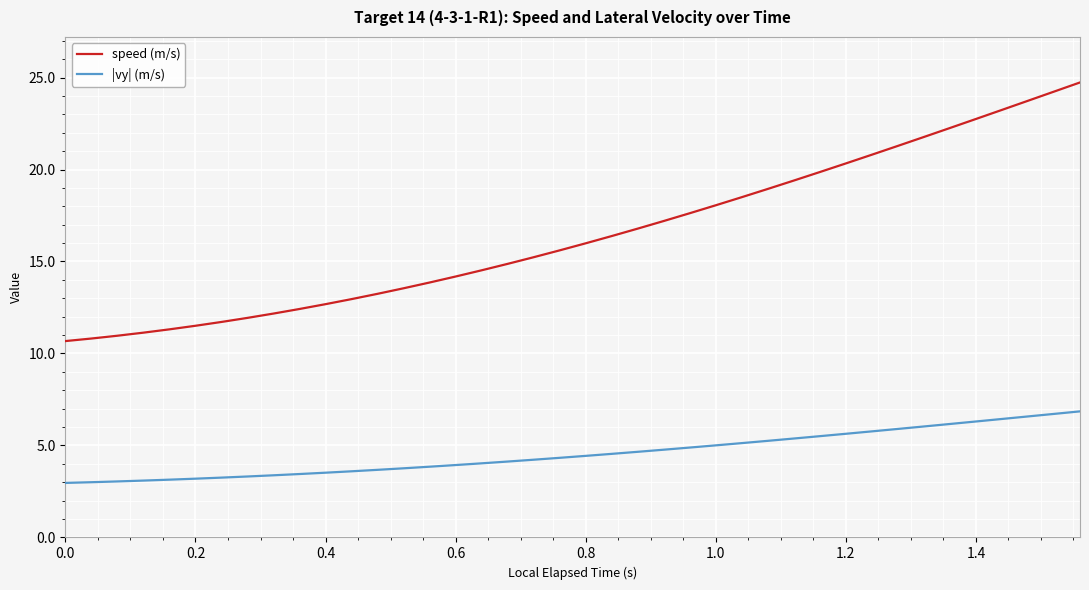

List the series in order of their overall mean, lowest first.

|vy| (m/s), speed (m/s)